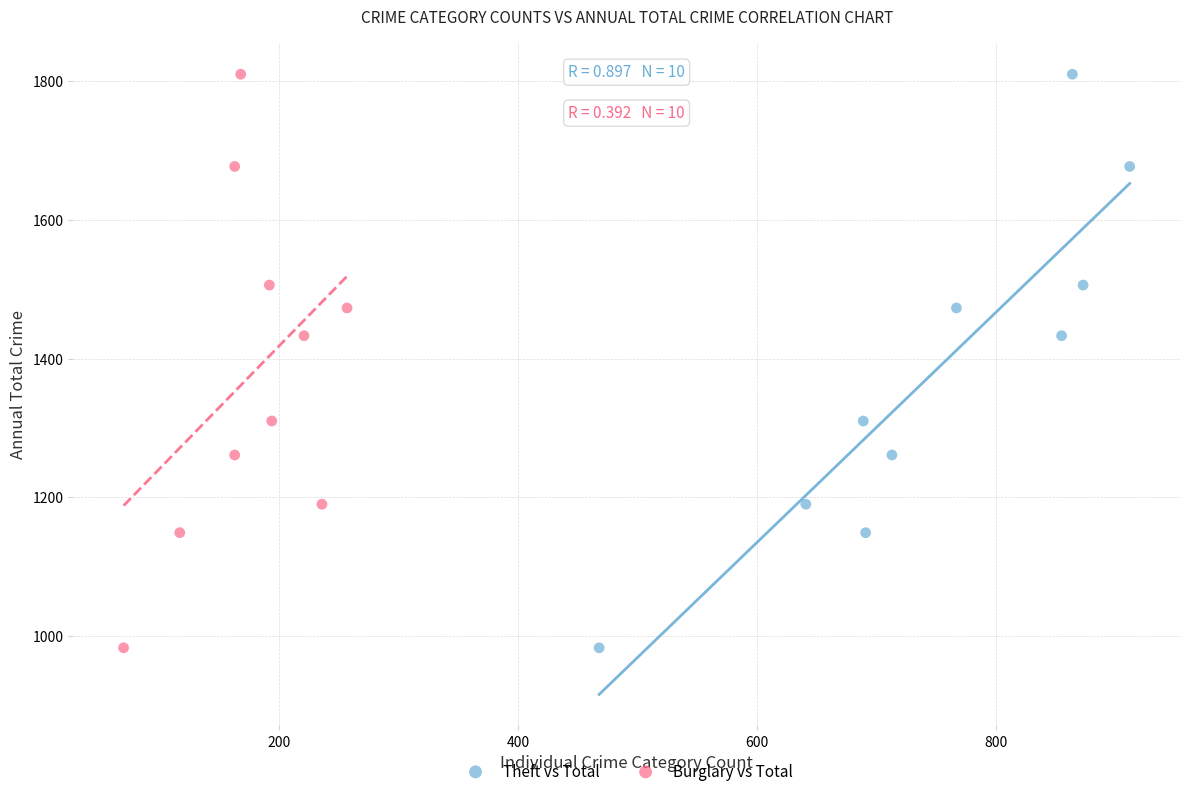

What are all the series names shown in the legend?

Theft vs Total, Burglary vs Total